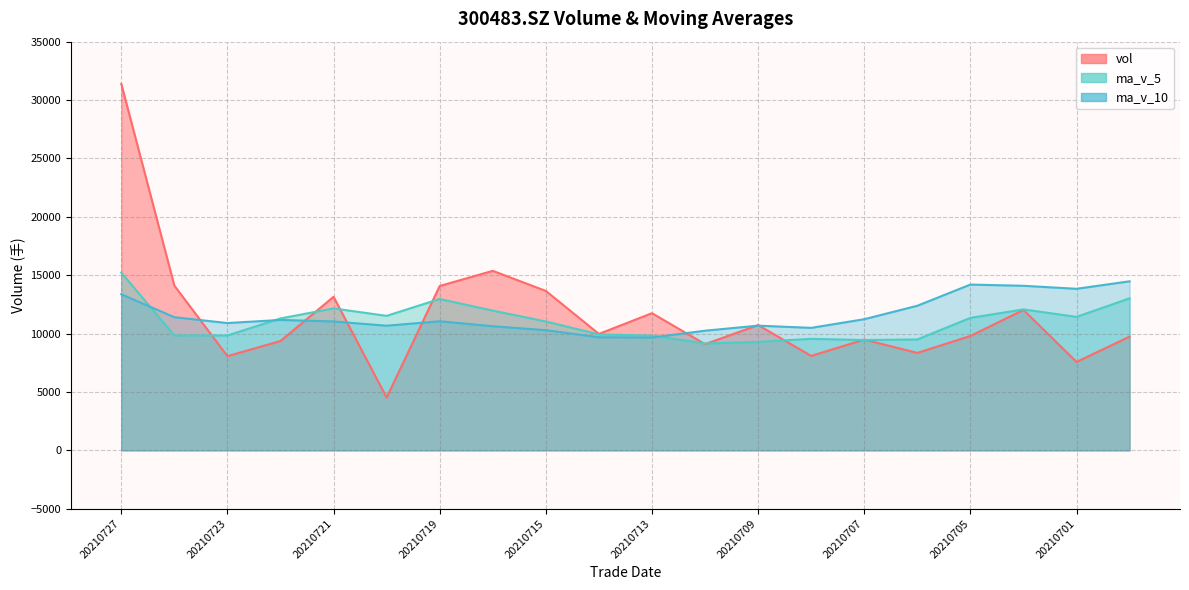

Reading left to right, list all the values displayed in this chart.

vol: 31388.7	14106.9	8067.6	9368.4	13149.7	4524.7	14074.9	15373.9	13652.5	9970.8	11745.4	9094.8	10726.7	8090.2	9489.6	8344.3	9798.0	12027.2	7573.2	9740.4
ma_v_5: 15216.3	9843.5	9837.1	11298.3	12155.2	11519.4	12963.5	11967.5	11038.1	9925.6	9829.4	9149.1	9289.8	9549.9	9446.5	9496.6	11346.2	12069.8	11430.3	13019.1
ma_v_10: 13367.8	11403.5	10902.3	11168.2	11040.4	10674.4	11056.3	10628.6	10294.0	9686.0	9663.0	10247.7	10679.8	10490.1	11232.8	12383.1	14197.8	14093.6	13835.2	14476.8